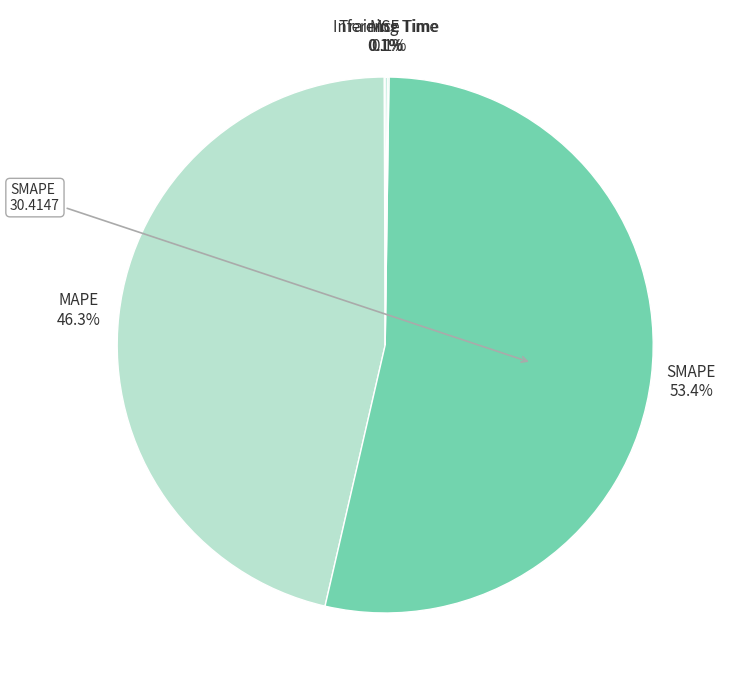

What percentage is NOT represented by MAPE?

53.7%